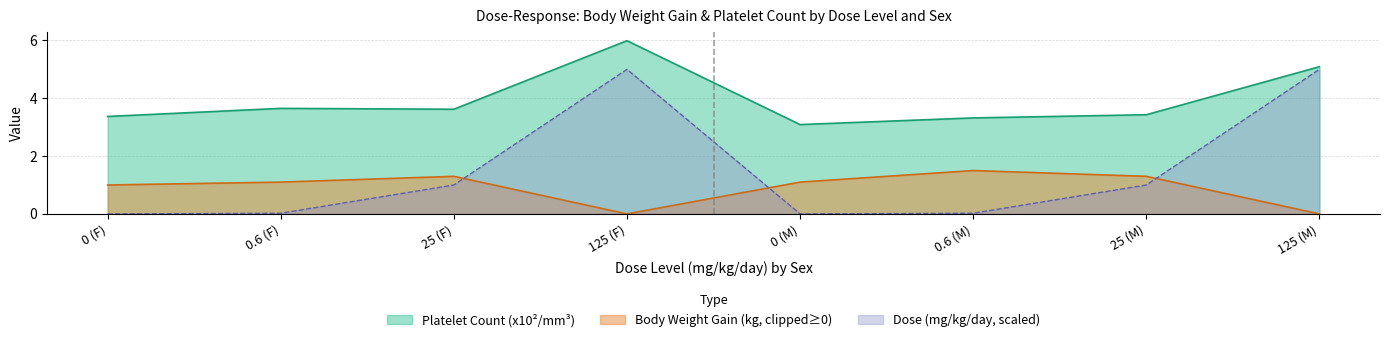

How many distinct data groups are displayed?

3